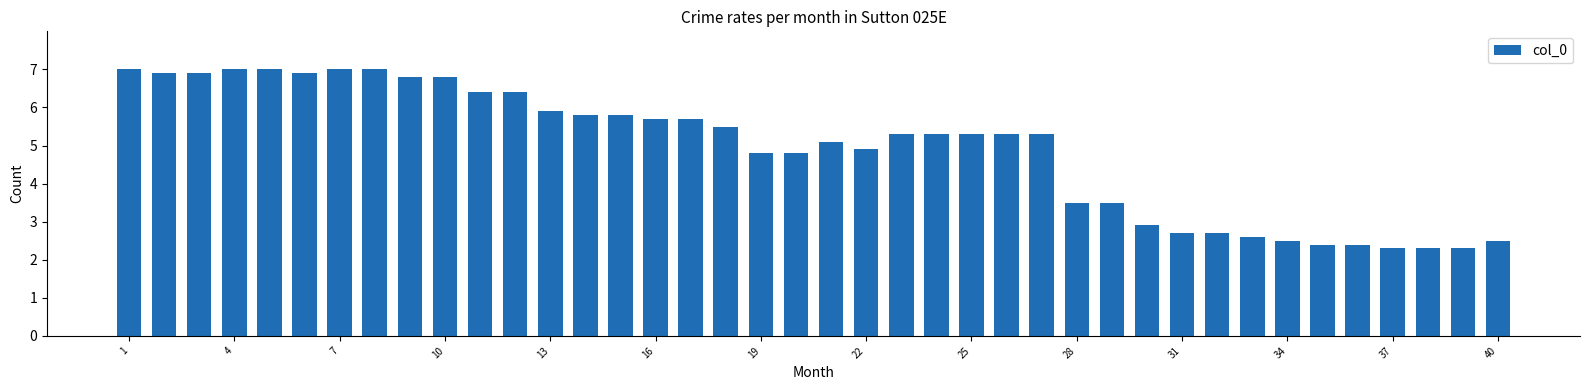

What is the average value?

4.9